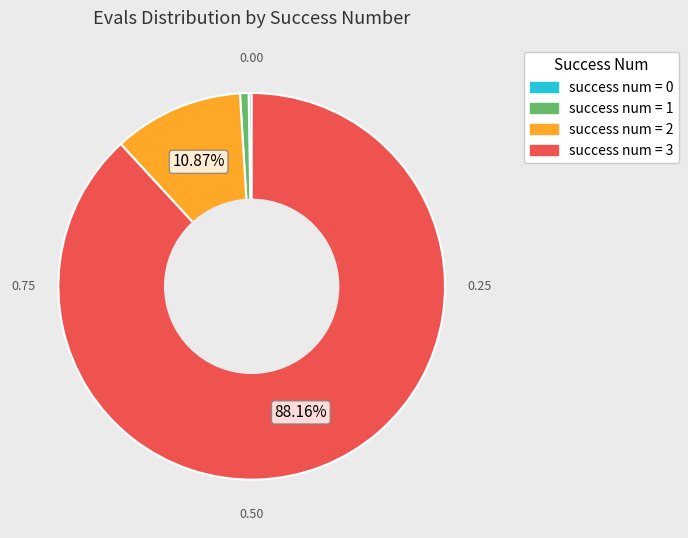

Does success num = 3 account for over 50% of the chart?

Yes